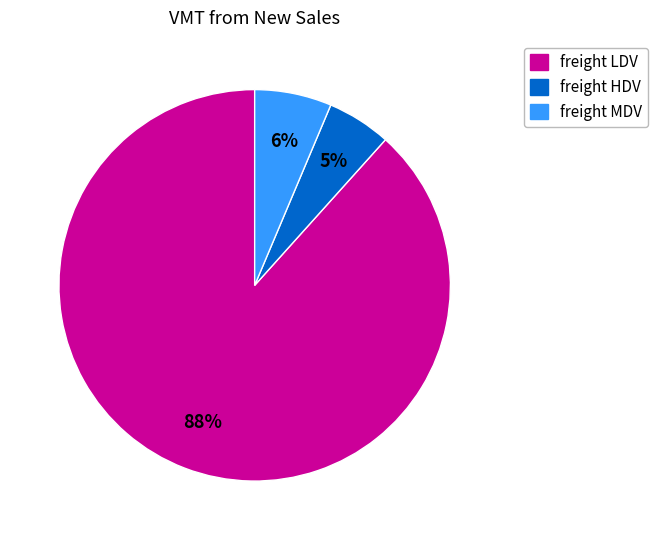

Is there a majority slice in this chart?

Yes